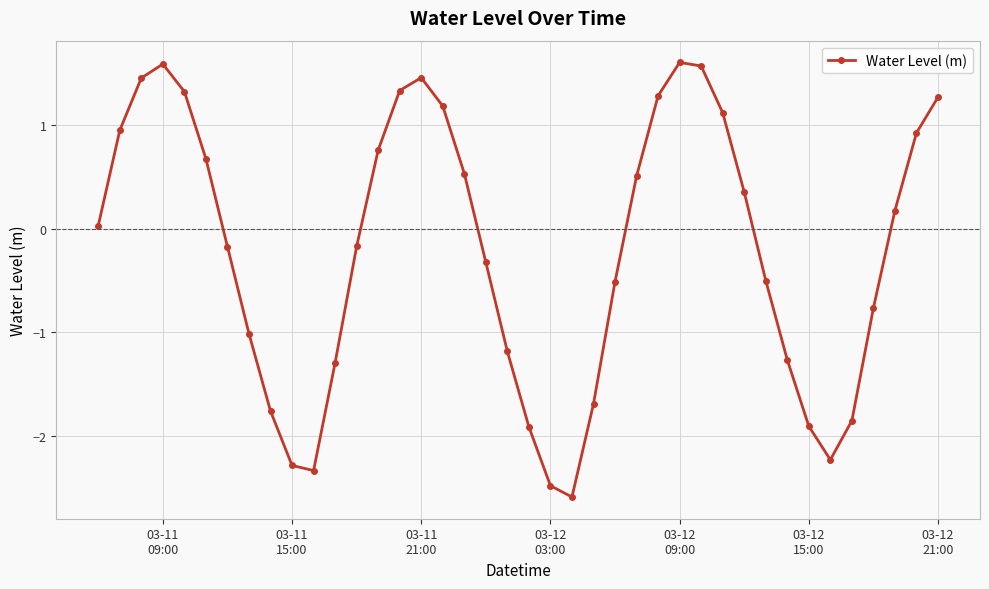

True or false: the data has more than 2 interior local peaks.

True